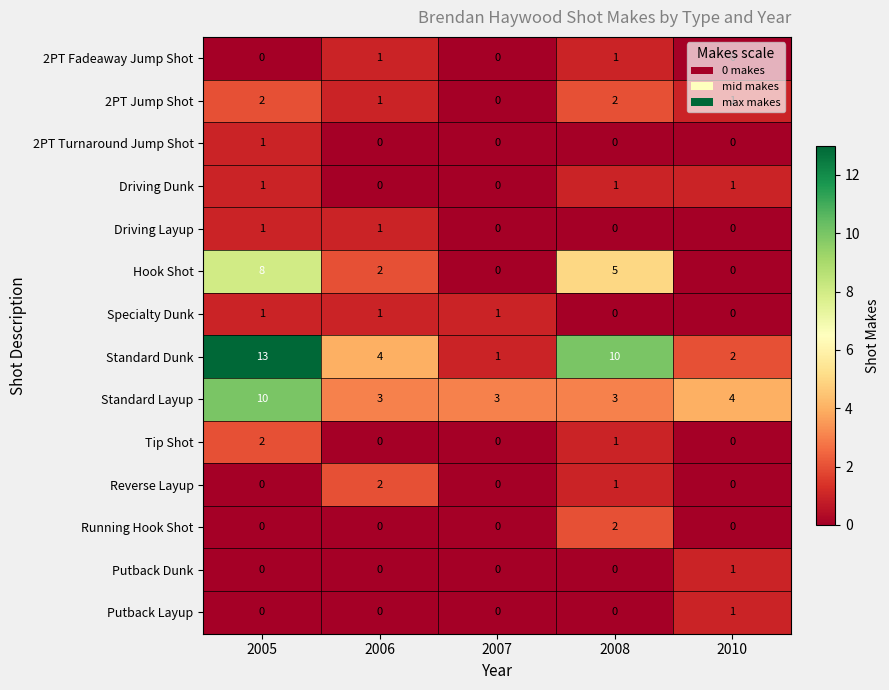

The 2PT Fadeaway Jump Shot series shows 2 at 2006. True or false?

False